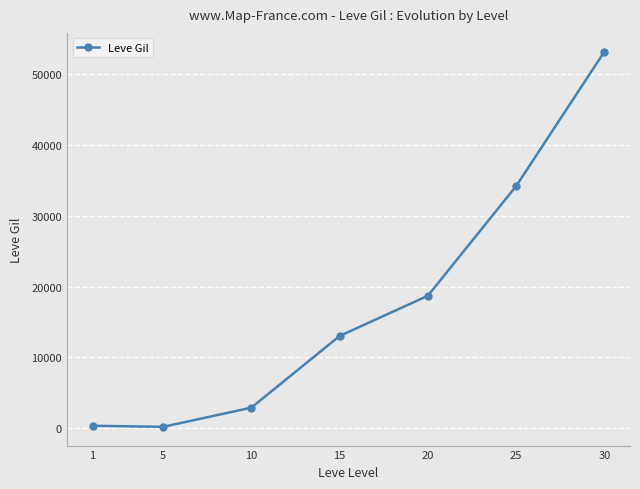

Where is the data nearest to the value 26702?

25